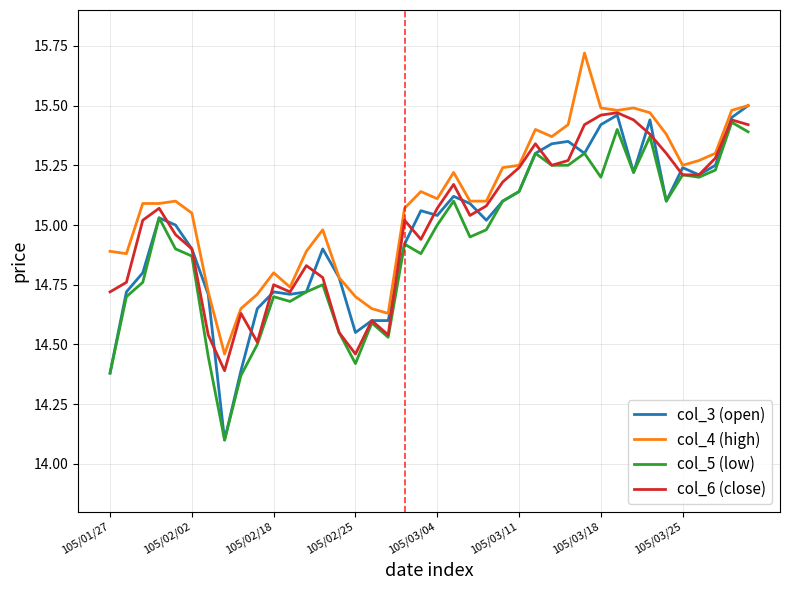

Which series has the largest total across all categories?

col_4 (high)